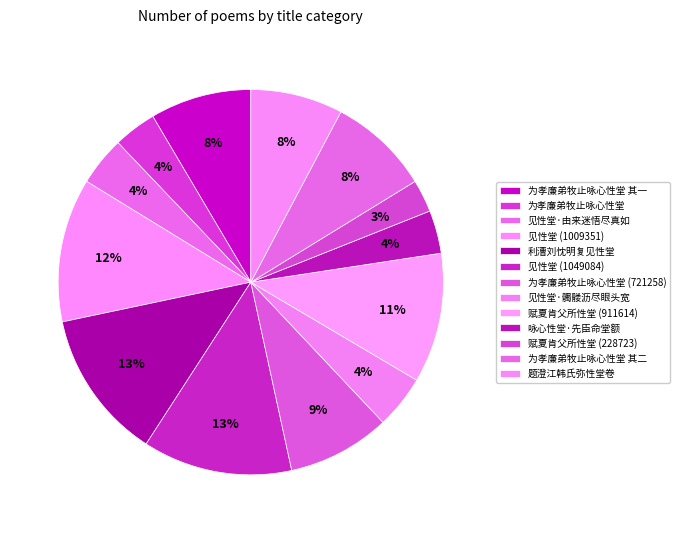

Is there any slice that represents more than half of the pie?

No